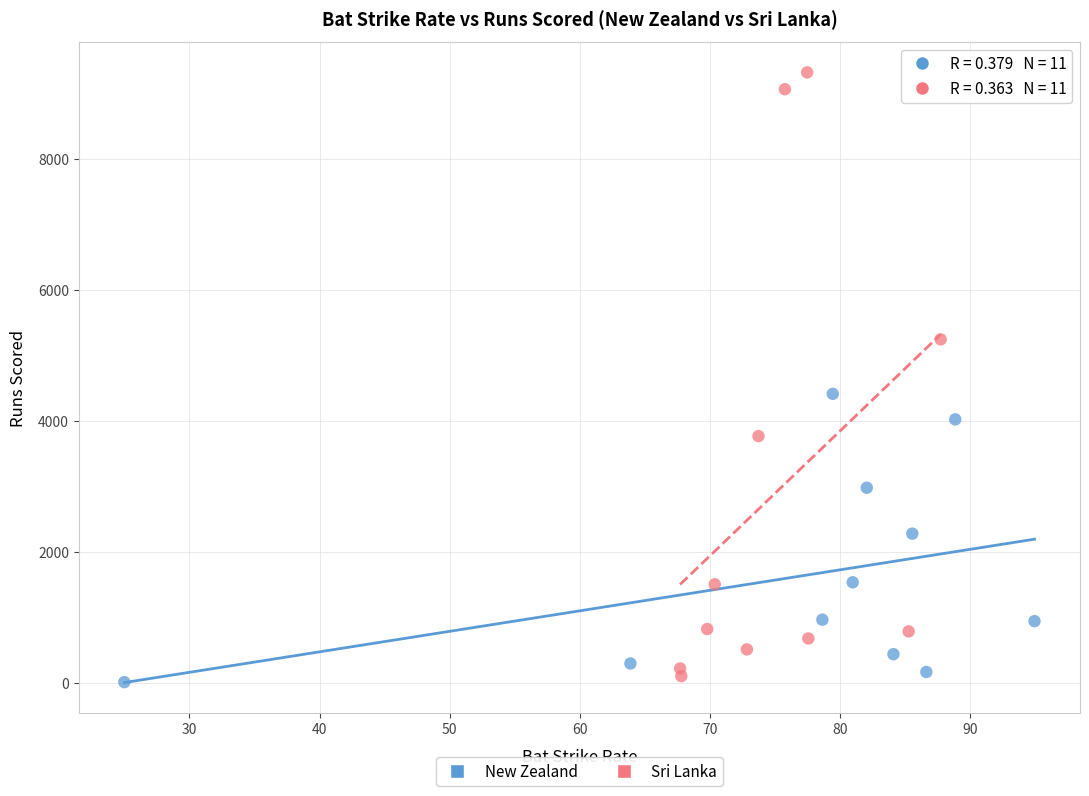

What are all the series names shown in the legend?

New Zealand, Sri Lanka